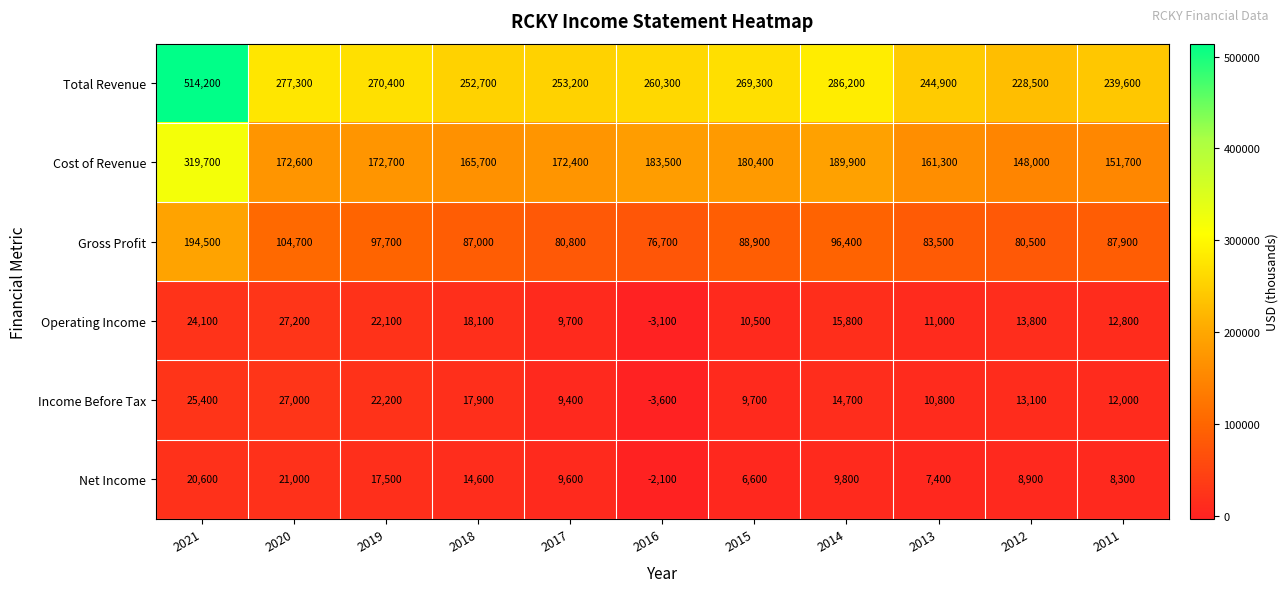

The value of Cost of Revenue at 2021 is 319700. True or false?

True